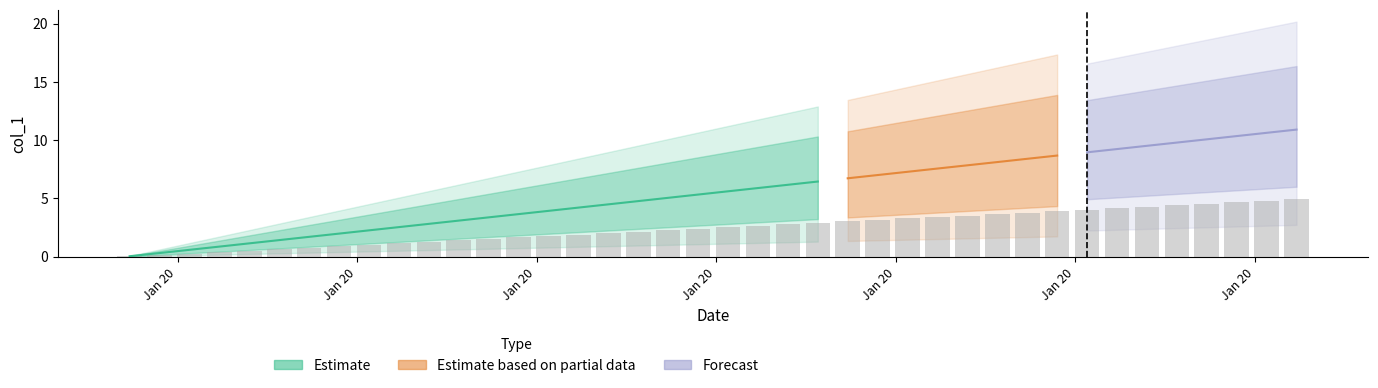

The value at Jan 20 is 0.2. True or false?

False